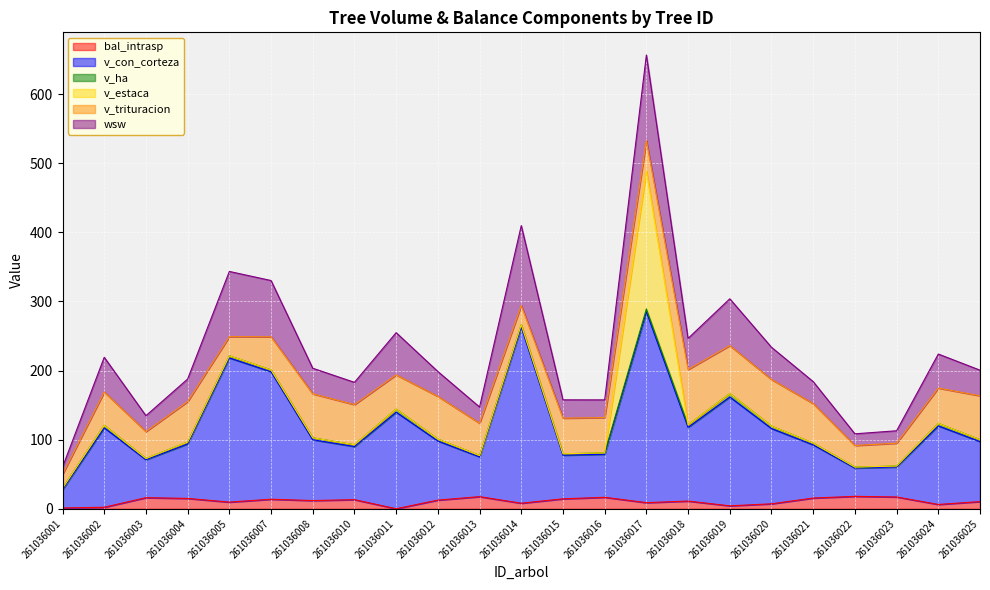

What is the highest value of the bal_intrasp series?

17.9